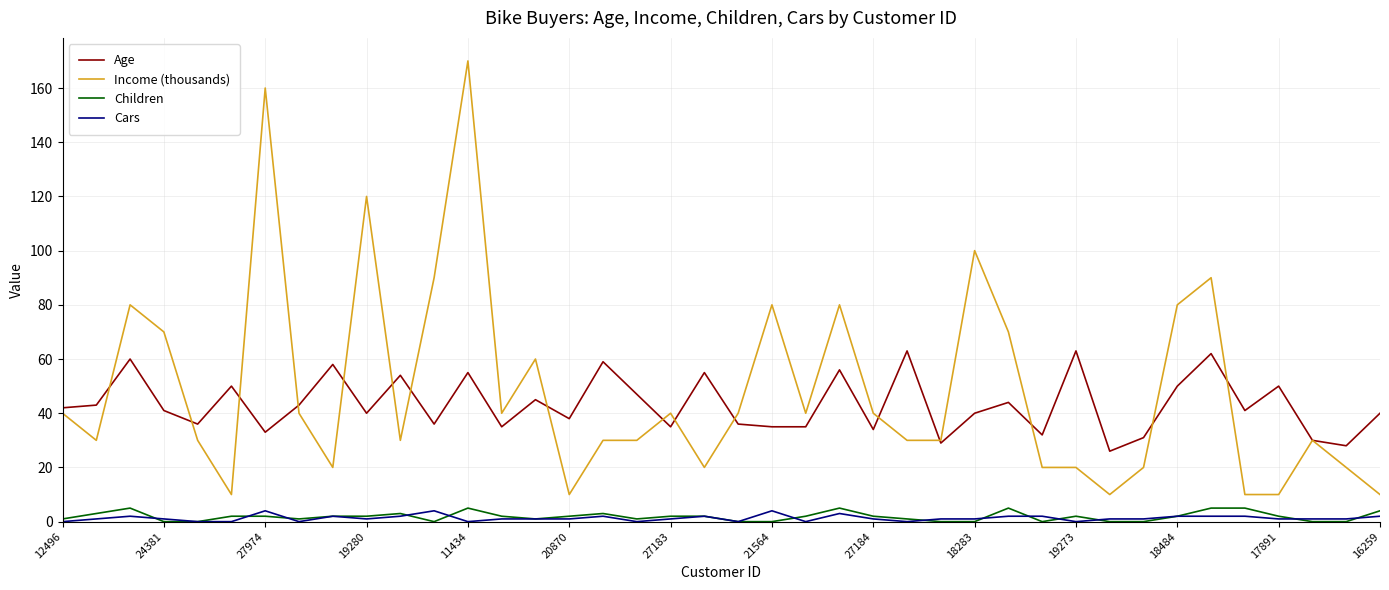

Which series has the largest range (max minus min)?

Income (thousands)